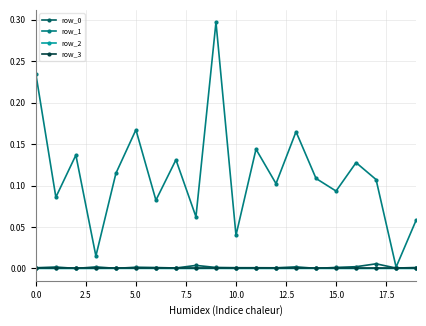

In row_1, how many points are higher than both neighbors (excluding endpoints)?

7